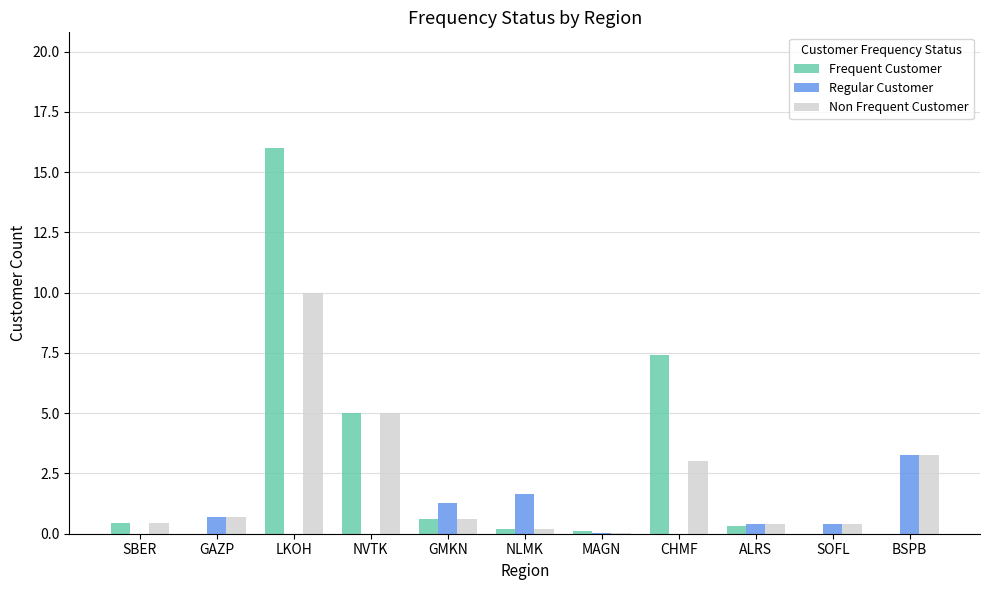

How many categories are shown in the chart?

11